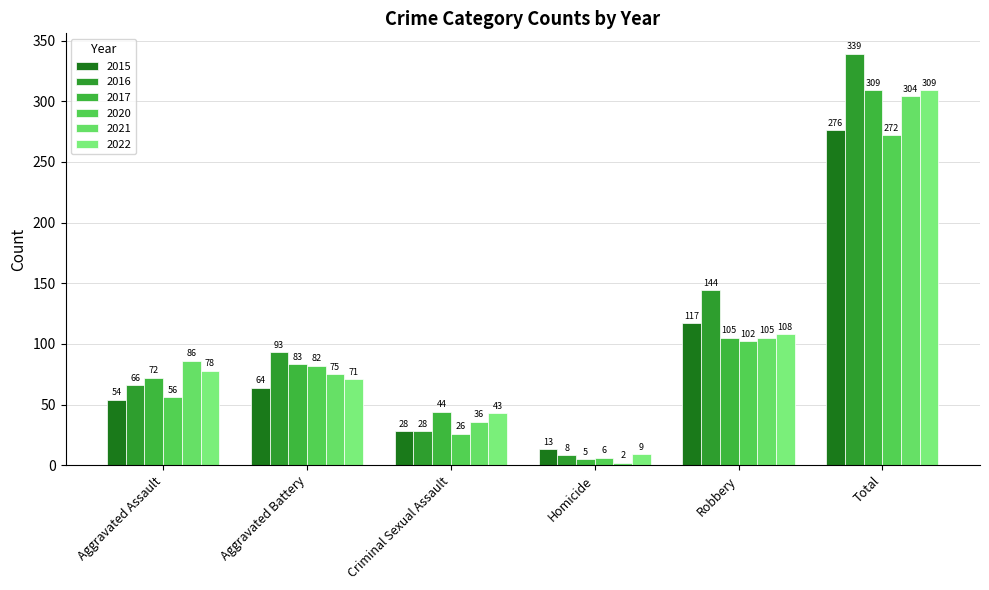

How many bars are there in each group?

6